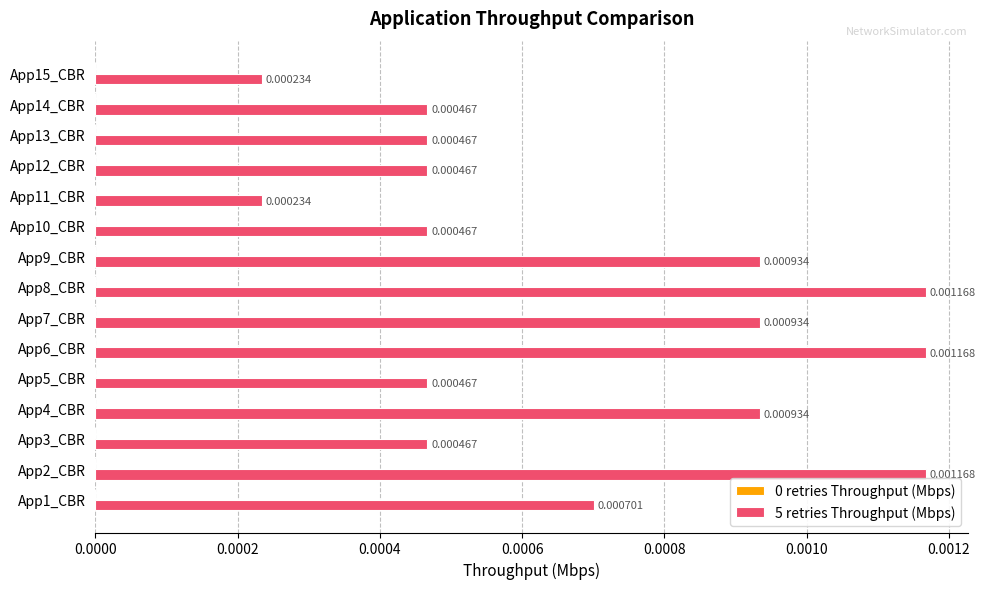

Does the chart contain stacked bars?

No